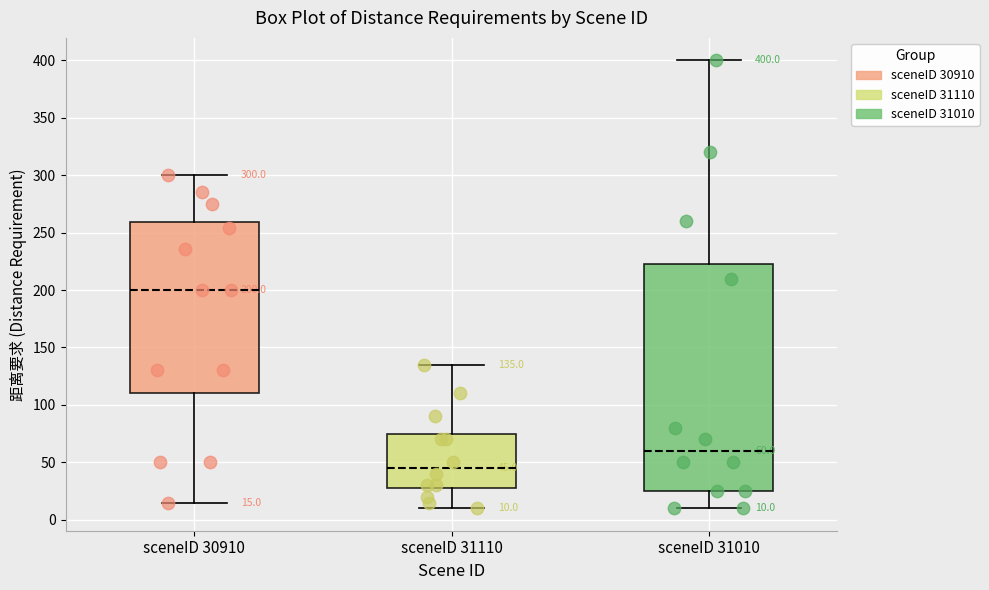

Which box is the tallest, from its lower edge to its upper edge?

sceneID 31010